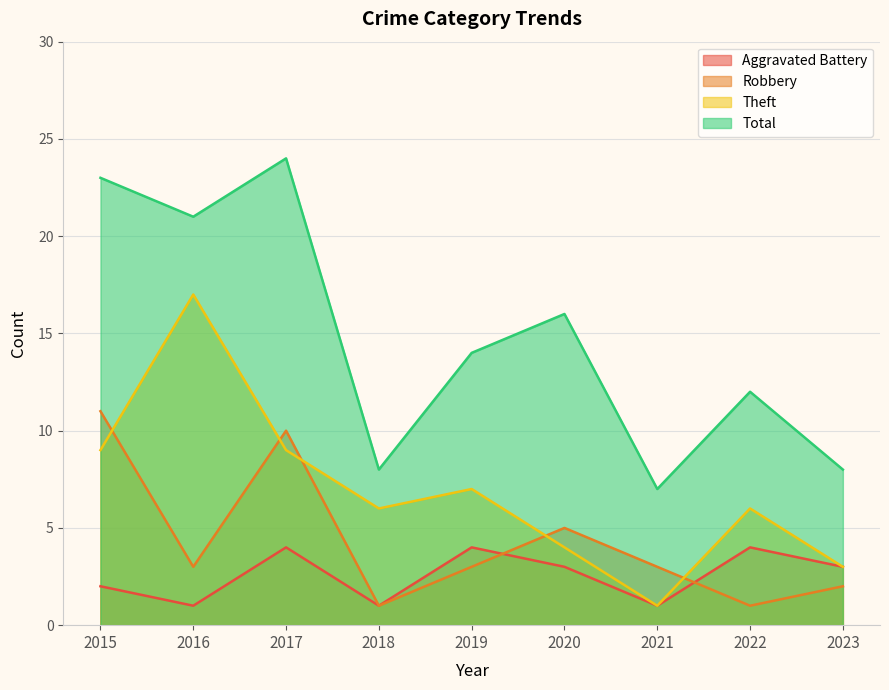

Where is the first local maximum for Aggravated Battery?

2017